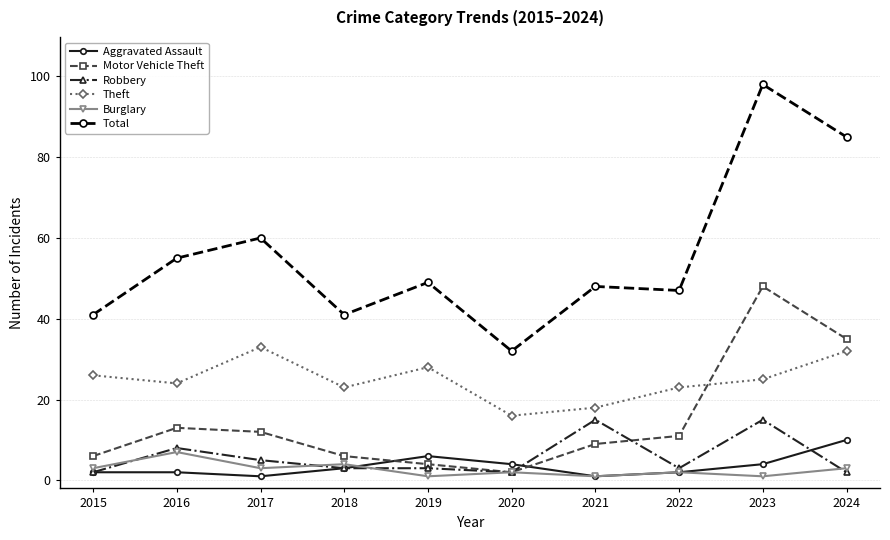

Is this an area chart (filled region under the line)?

No